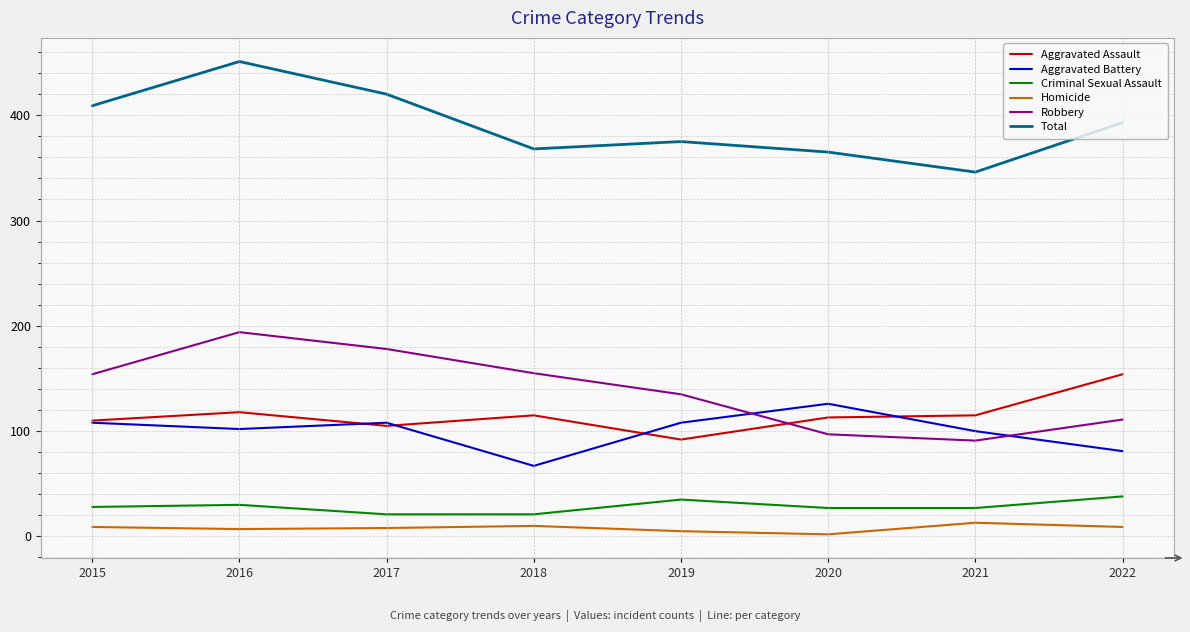

How many values in the Aggravated Battery series are below 108?

4